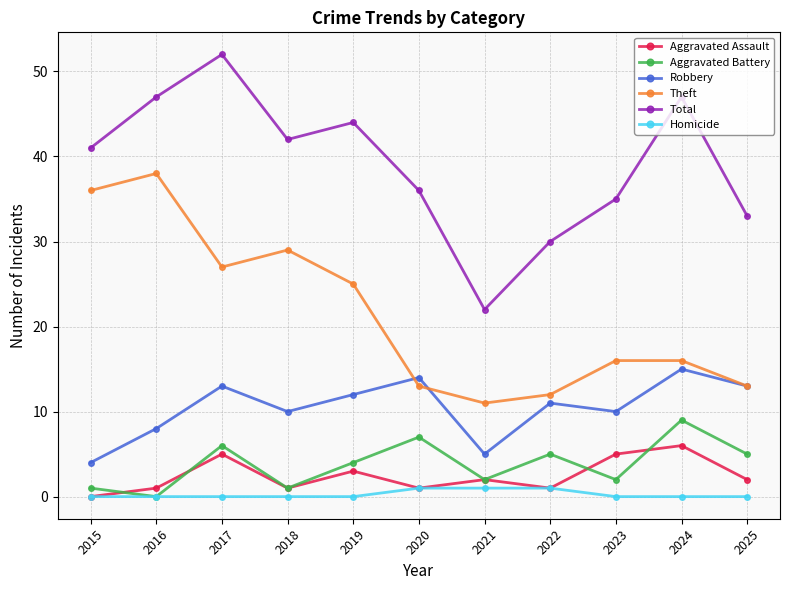

What is the maximum value for Theft?

38